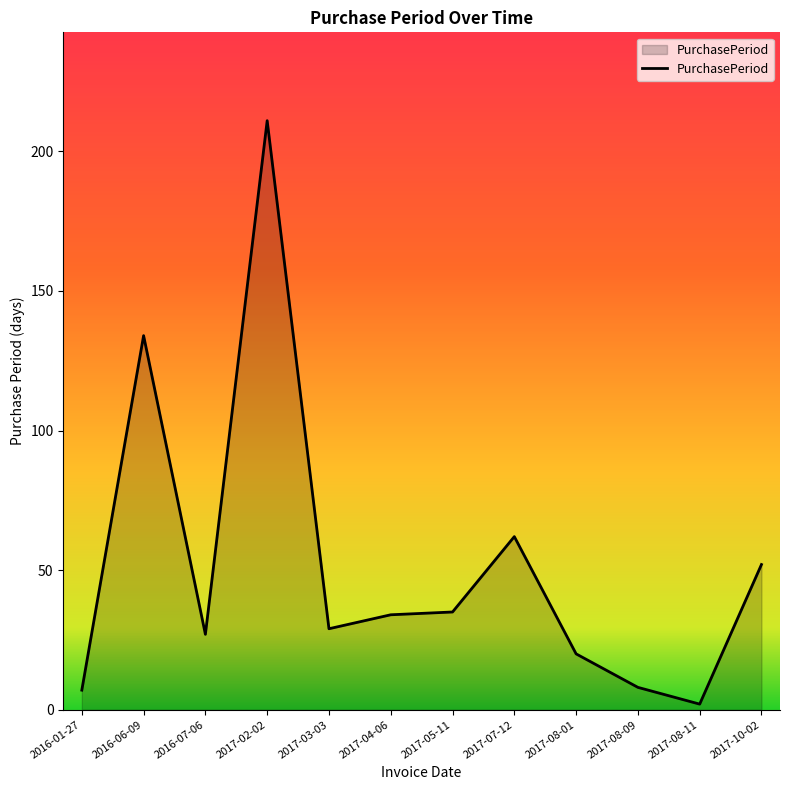

Where does the data first go above 34?

2016-06-09